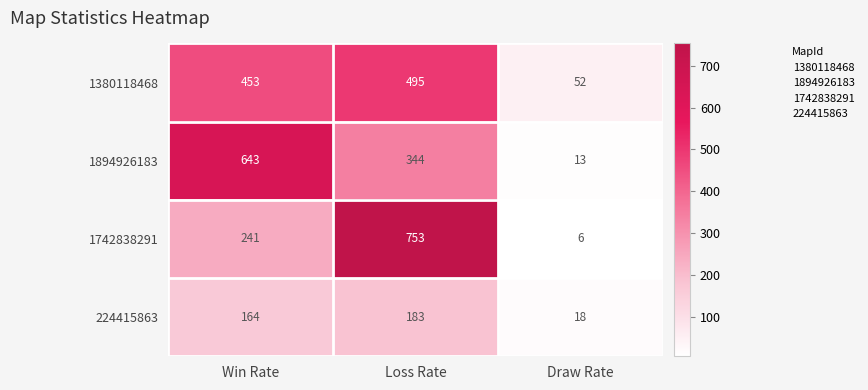

Rank the series at Win Rate from highest to lowest value.

1894926183, 1380118468, 1742838291, 224415863